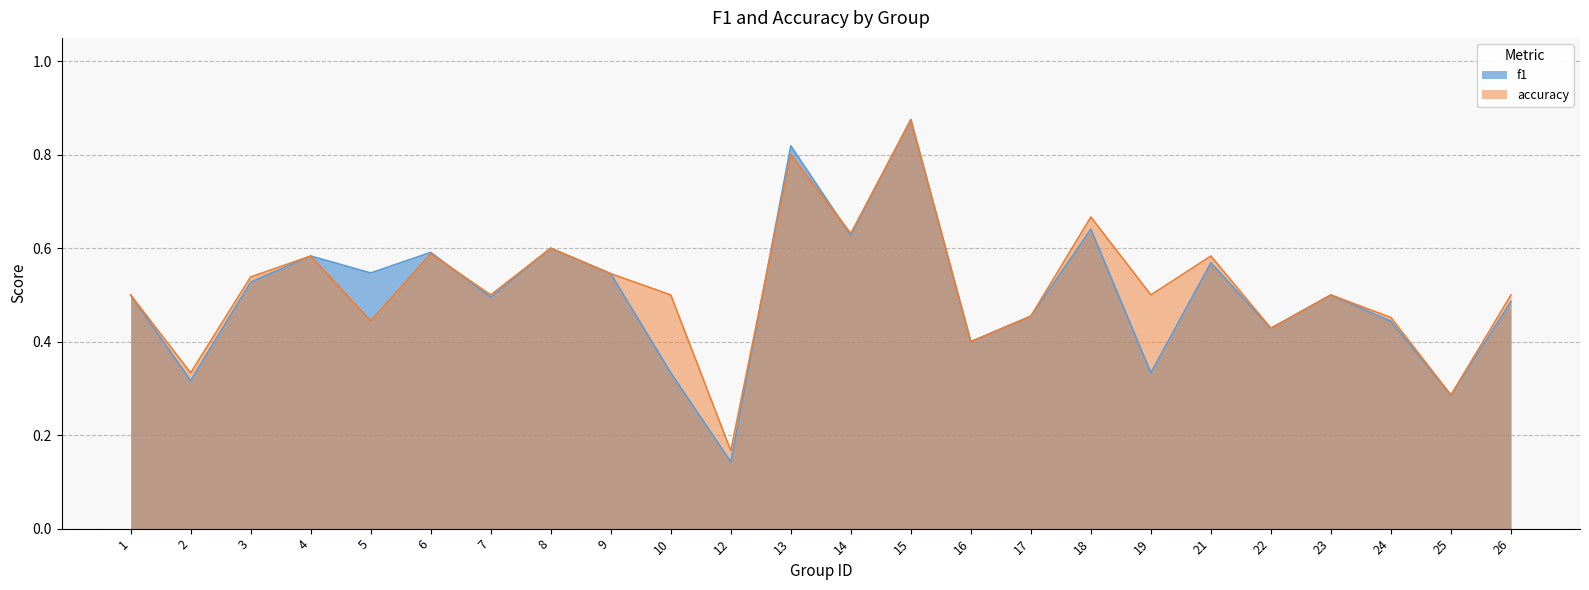

Count the number of categories in the chart.

24